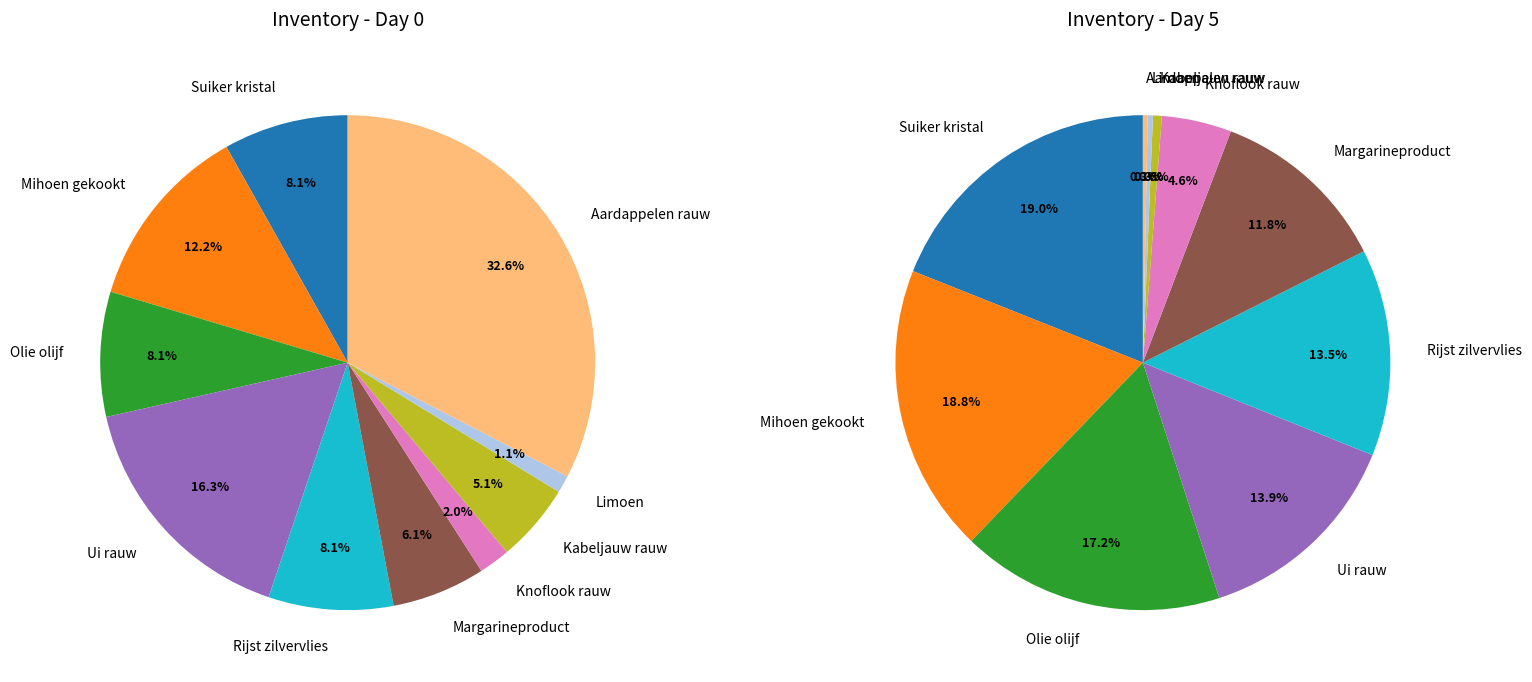

To the nearest percent, what is the combined percentage of Limoen and Ui rauw?

14%